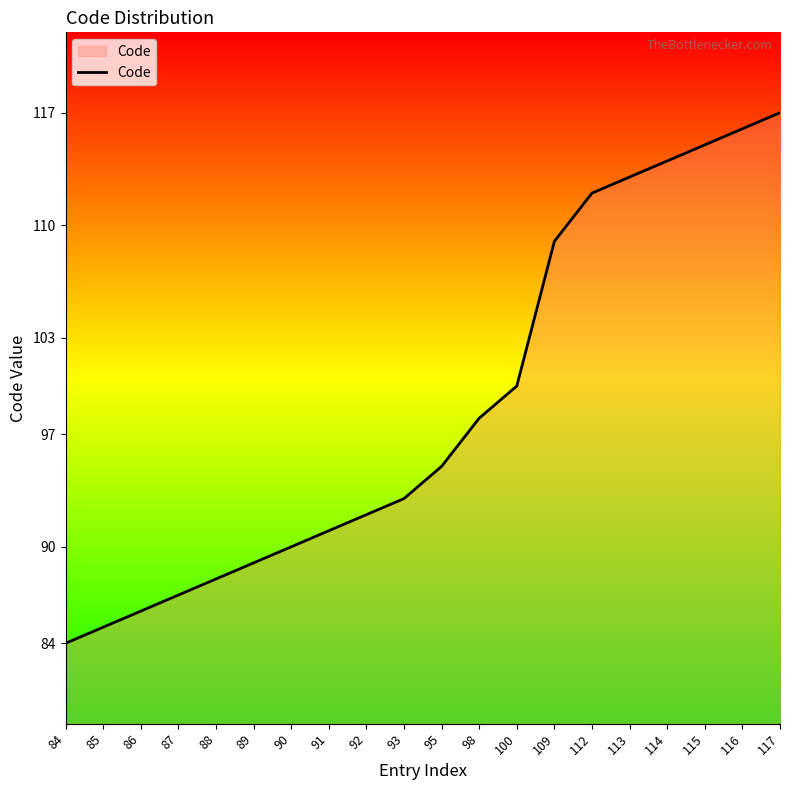

What is the change in value from 100 to 115?

+15